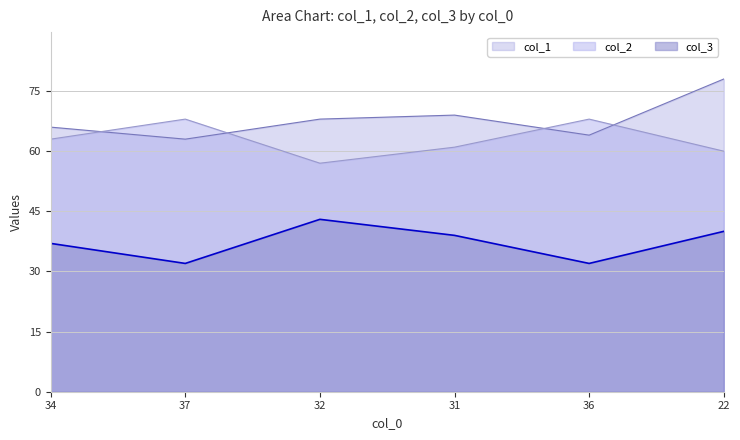

Does the chart have visible grid lines?

Yes